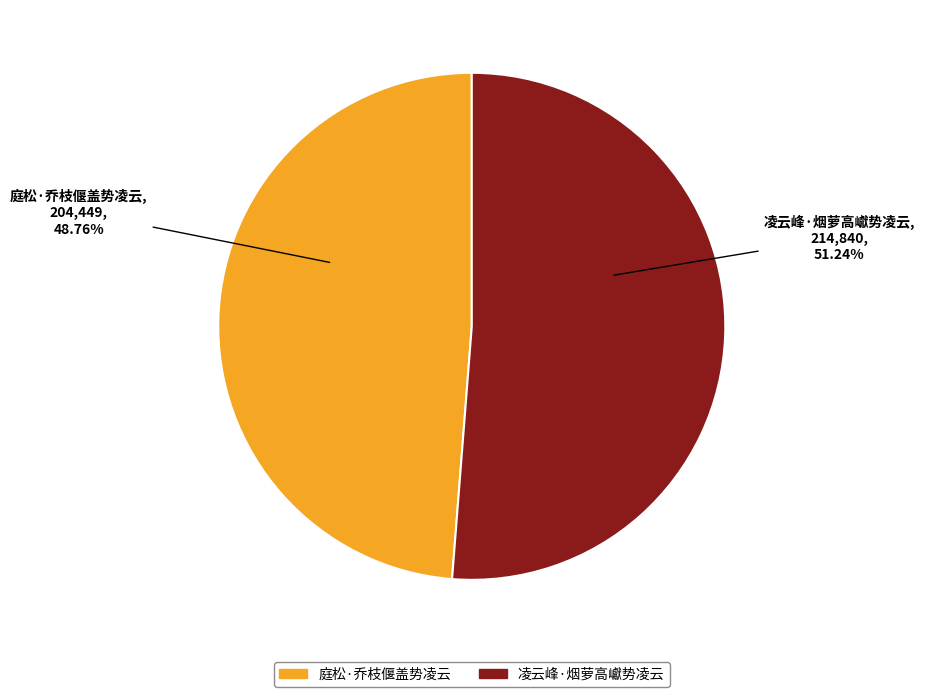

How many slices are in this pie chart?

2